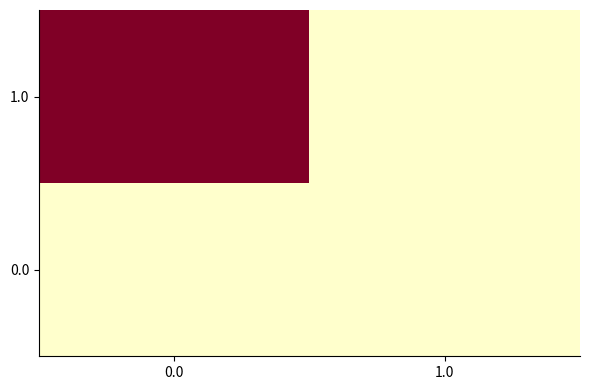

What is the total value across all series at 0.0?

20